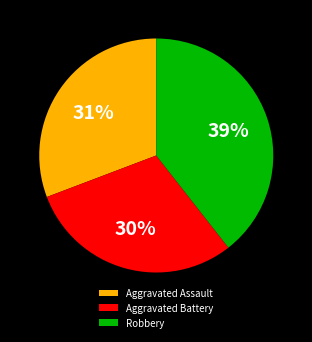

How many segments does this pie chart have?

3